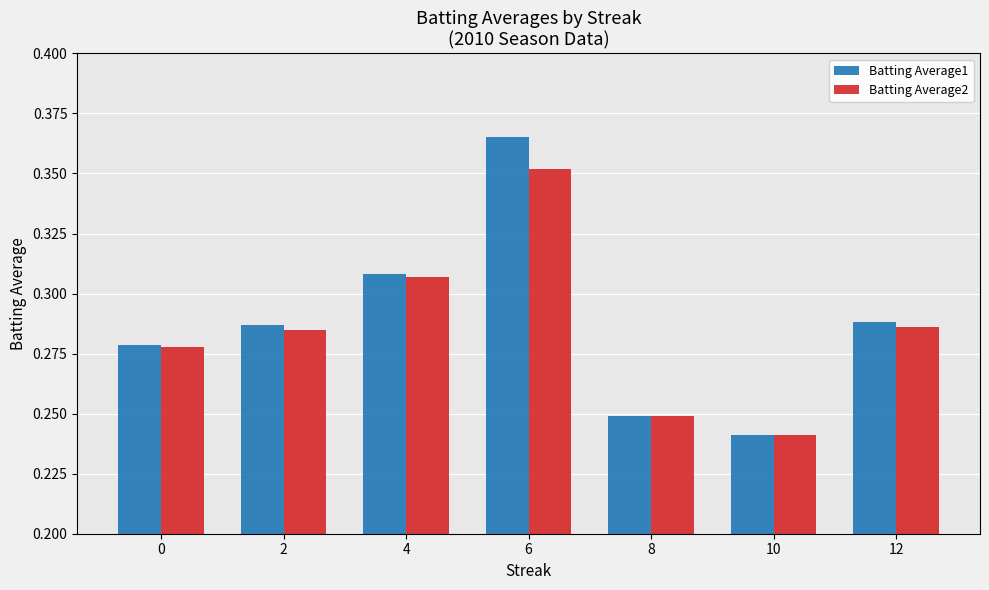

At which label does Batting Average2 reach its peak?

6